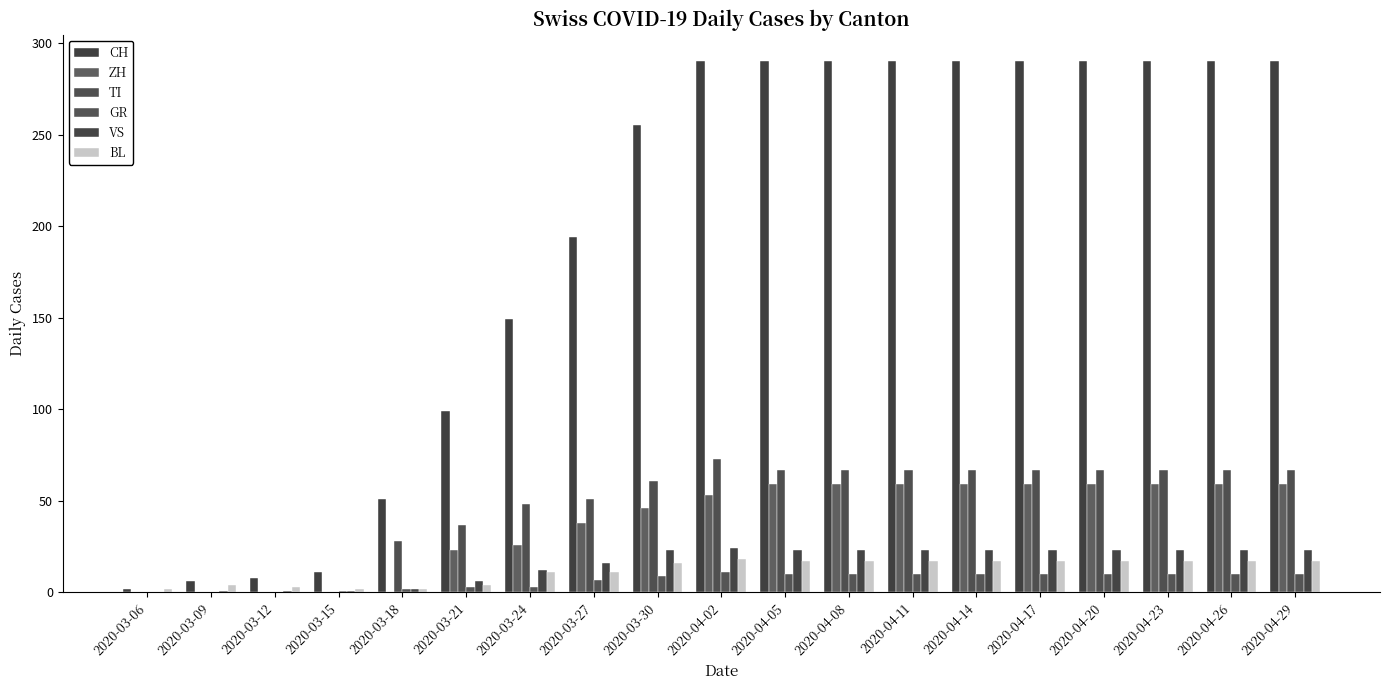

Reading right to left, extract all data points from this chart.

CH: 2020-04-29=290	2020-04-26=290	2020-04-23=290	2020-04-20=290	2020-04-17=290	2020-04-14=290	2020-04-11=290	2020-04-08=290	2020-04-05=290	2020-04-02=290	2020-03-30=255	2020-03-27=194	2020-03-24=149	2020-03-21=99	2020-03-18=51	2020-03-15=11	2020-03-12=8	2020-03-09=6	2020-03-06=2
ZH: 2020-04-29=59	2020-04-26=59	2020-04-23=59	2020-04-20=59	2020-04-17=59	2020-04-14=59	2020-04-11=59	2020-04-08=59	2020-04-05=59	2020-04-02=53	2020-03-30=46	2020-03-27=38	2020-03-24=26	2020-03-21=23	2020-03-18=0	2020-03-15=0	2020-03-12=0	2020-03-09=0	2020-03-06=0
TI: 2020-04-29=67	2020-04-26=67	2020-04-23=67	2020-04-20=67	2020-04-17=67	2020-04-14=67	2020-04-11=67	2020-04-08=67	2020-04-05=67	2020-04-02=73	2020-03-30=61	2020-03-27=51	2020-03-24=48	2020-03-21=37	2020-03-18=28	2020-03-15=0	2020-03-12=0	2020-03-09=0	2020-03-06=0
GR: 2020-04-29=10	2020-04-26=10	2020-04-23=10	2020-04-20=10	2020-04-17=10	2020-04-14=10	2020-04-11=10	2020-04-08=10	2020-04-05=10	2020-04-02=11	2020-03-30=9	2020-03-27=7	2020-03-24=3	2020-03-21=3	2020-03-18=2	2020-03-15=1	2020-03-12=0	2020-03-09=0	2020-03-06=0
VS: 2020-04-29=23	2020-04-26=23	2020-04-23=23	2020-04-20=23	2020-04-17=23	2020-04-14=23	2020-04-11=23	2020-04-08=23	2020-04-05=23	2020-04-02=24	2020-03-30=23	2020-03-27=16	2020-03-24=12	2020-03-21=6	2020-03-18=2	2020-03-15=1	2020-03-12=1	2020-03-09=1	2020-03-06=0
BL: 2020-04-29=17	2020-04-26=17	2020-04-23=17	2020-04-20=17	2020-04-17=17	2020-04-14=17	2020-04-11=17	2020-04-08=17	2020-04-05=17	2020-04-02=18	2020-03-30=16	2020-03-27=11	2020-03-24=11	2020-03-21=4	2020-03-18=2	2020-03-15=2	2020-03-12=3	2020-03-09=4	2020-03-06=2